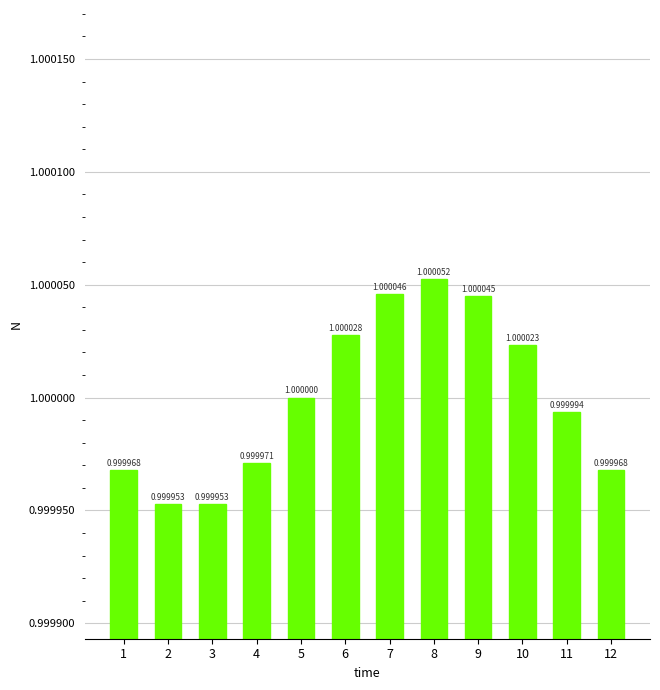

Between 2 and 11, which is larger?

11